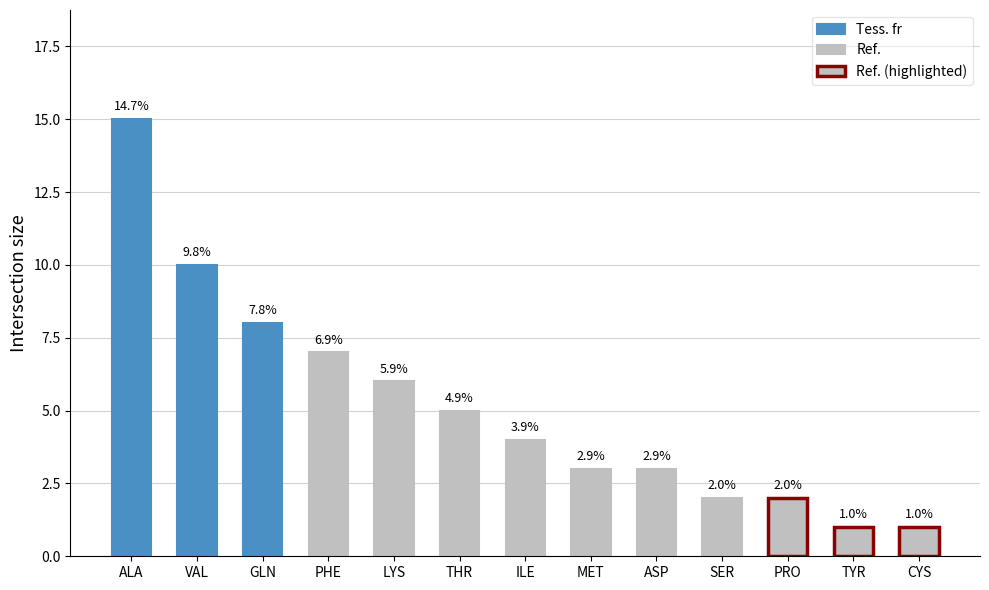

At which label is the value closest to 8?

GLN